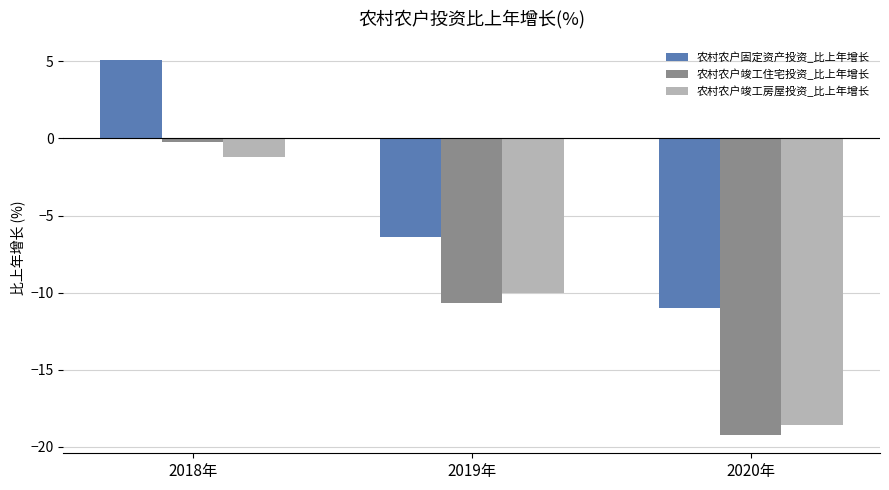

Is the value of 农村农户竣工住宅投资_比上年增长 at 2018年 greater than the value of 农村农户固定资产投资_比上年增长 at 2019年?

Yes